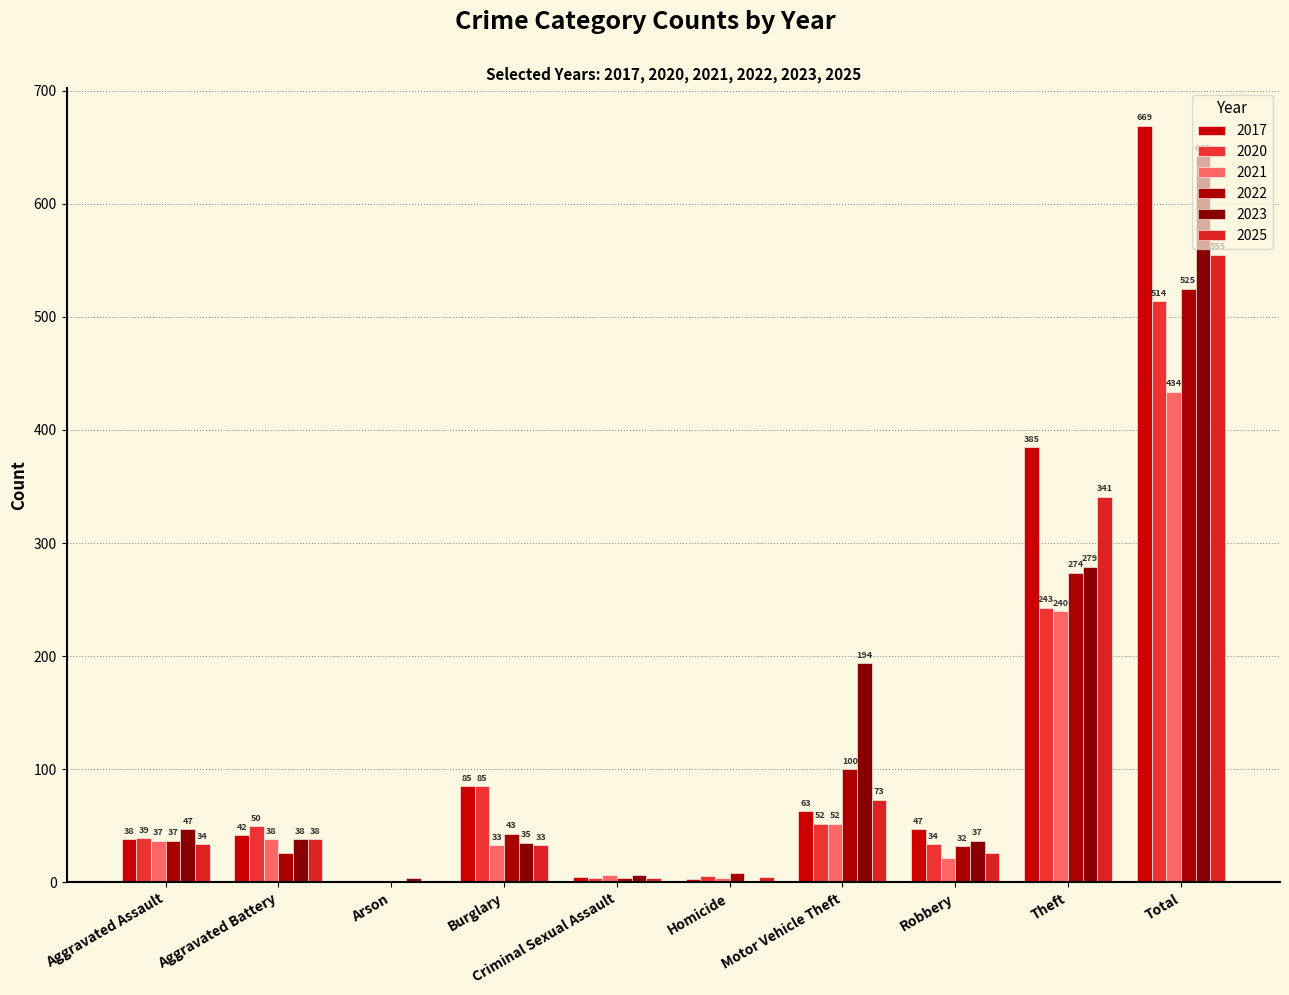

What are all the series names shown in the legend?

2017, 2020, 2021, 2022, 2023, 2025